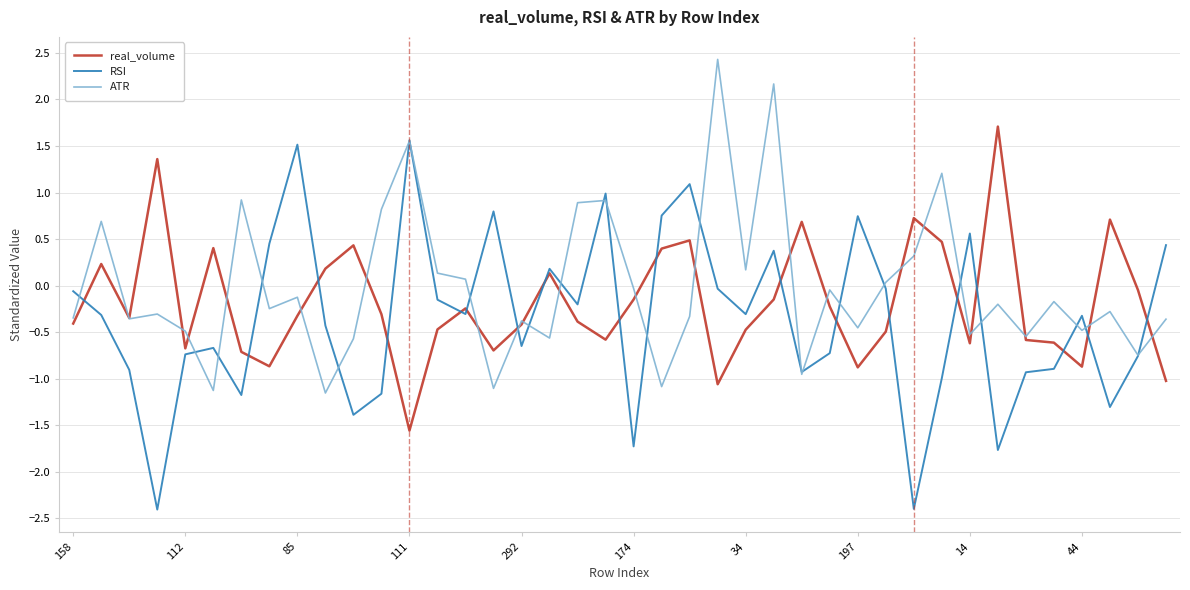

What is the highest value of the ATR series?

2.4